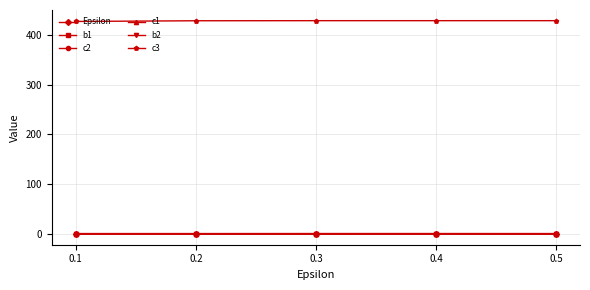

At how many categories does at least one series exceed 249?

5